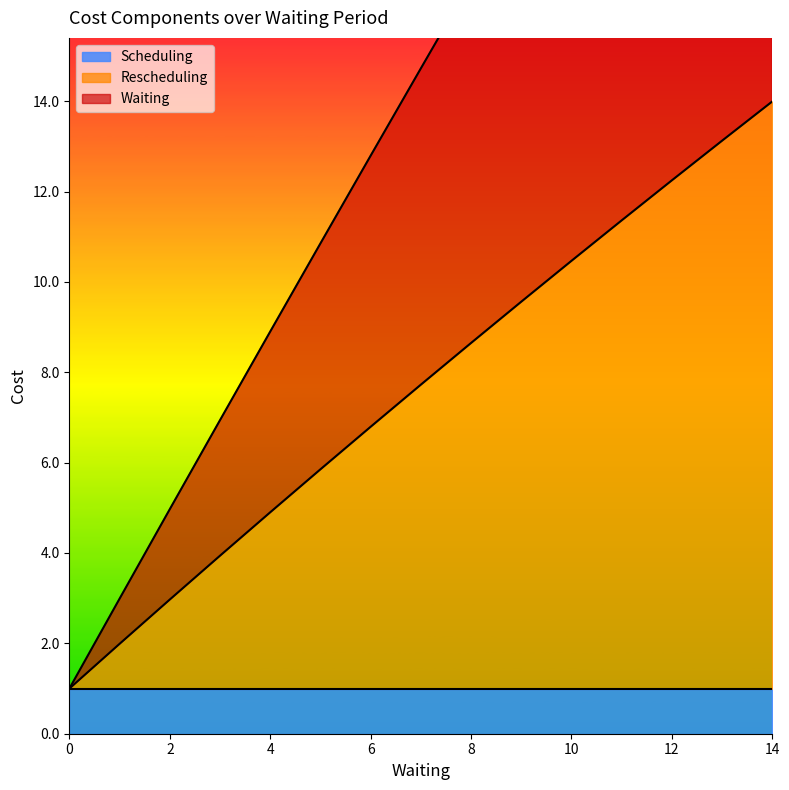

What is the value of the Rescheduling point at the 13th from the left?

12.2